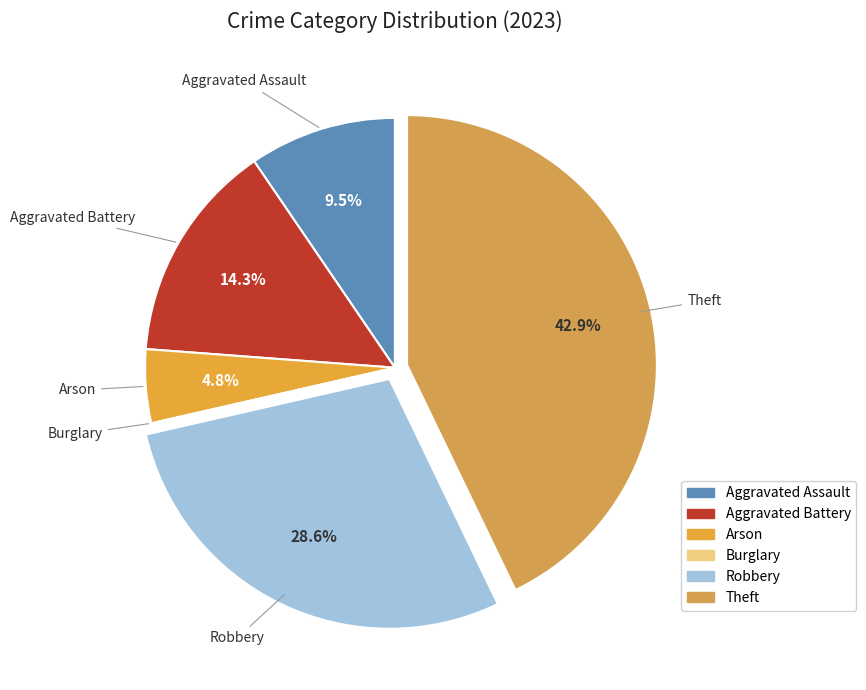

Is there any slice that represents more than half of the pie?

No